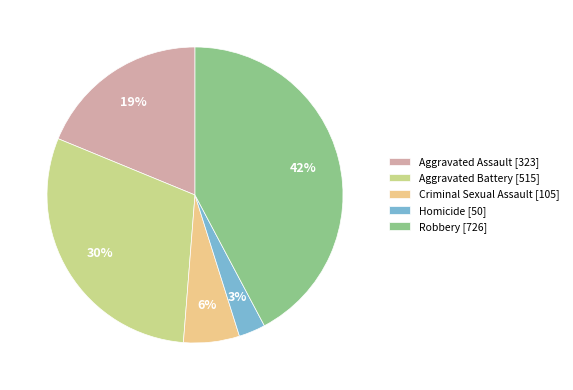

Which category has the biggest portion of the pie?

Robbery